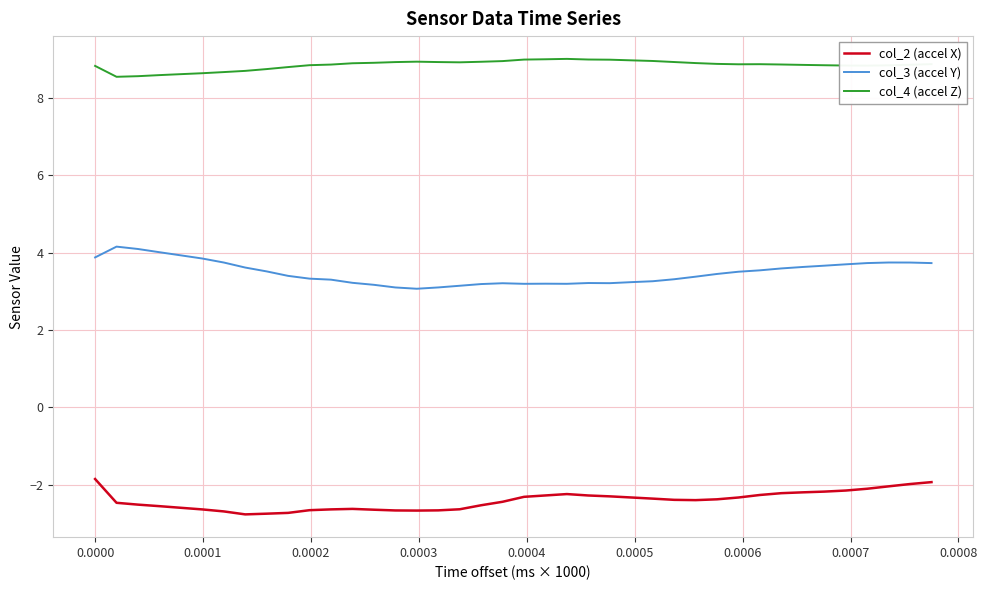

List the series in order of their peak value, lowest first.

col_2 (accel X), col_3 (accel Y), col_4 (accel Z)